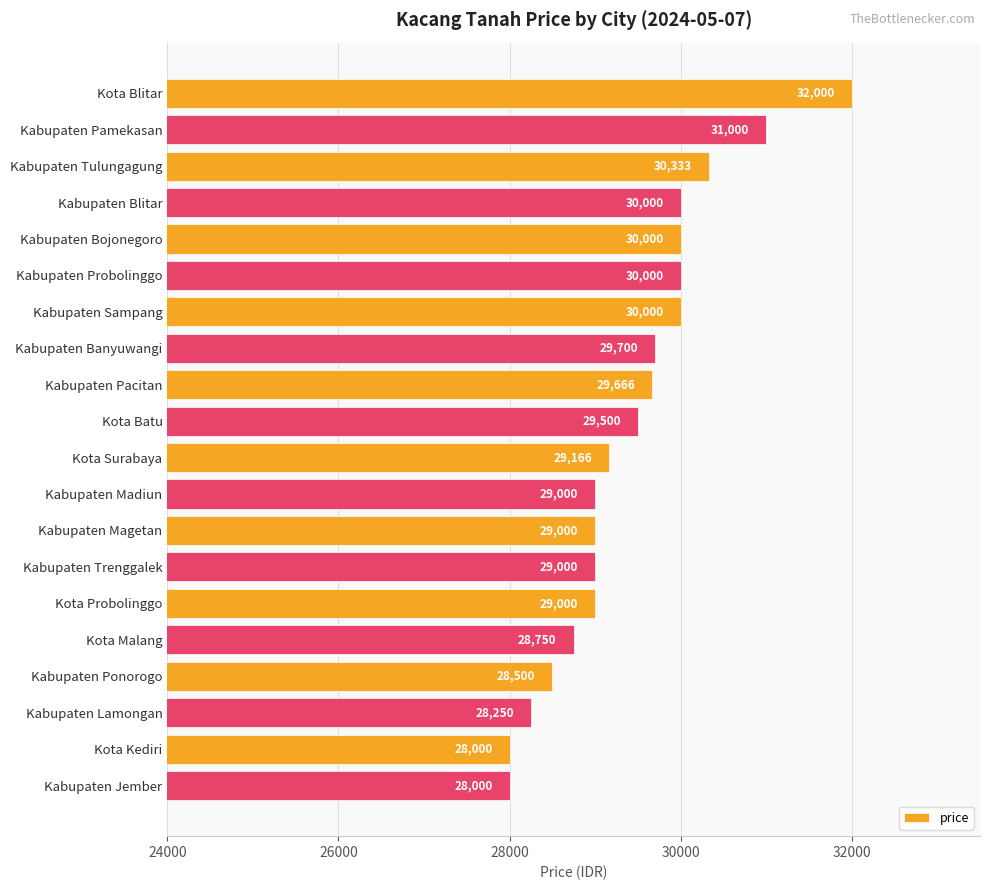

What is the smallest value displayed?

28000